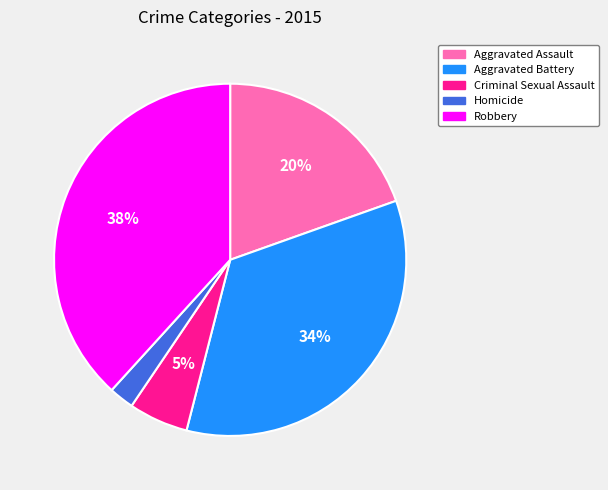

How many segments does this pie chart have?

5